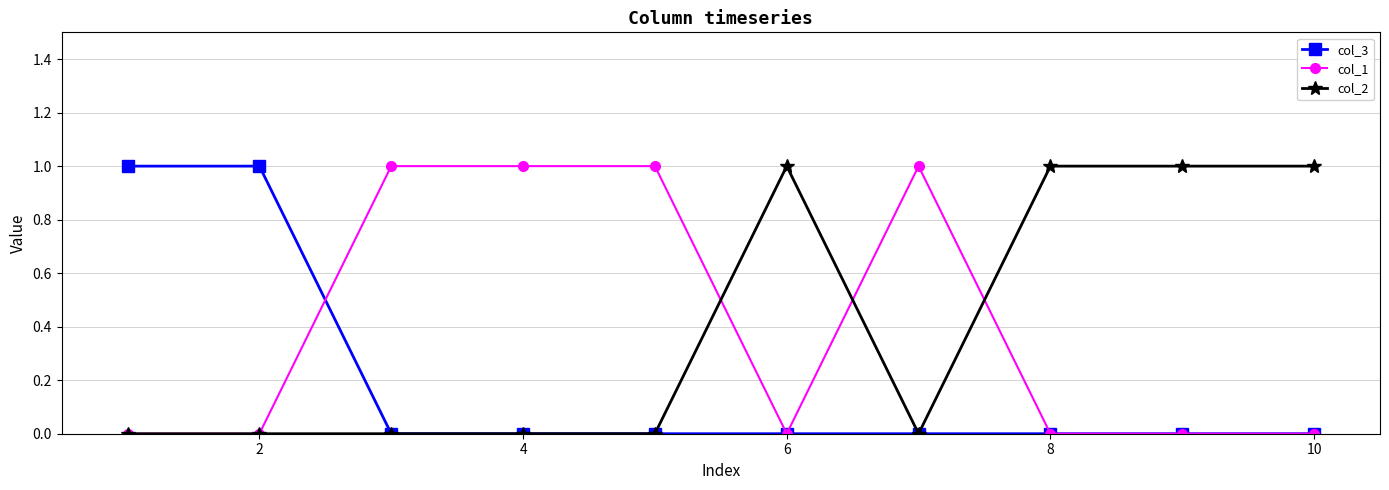

Reading left to right, list all the values displayed in this chart.

col_3: 1	1	0	0	0	0	0	0	0	0
col_1: 0	0	1	1	1	0	1	0	0	0
col_2: 0	0	0	0	0	1	0	1	1	1